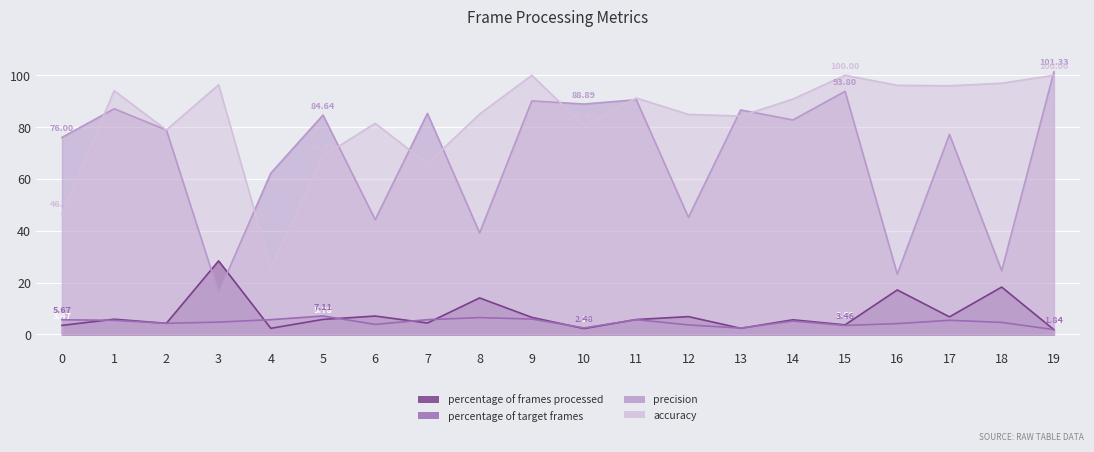

True or false: percentage of frames processed and accuracy intersect in this chart.

False